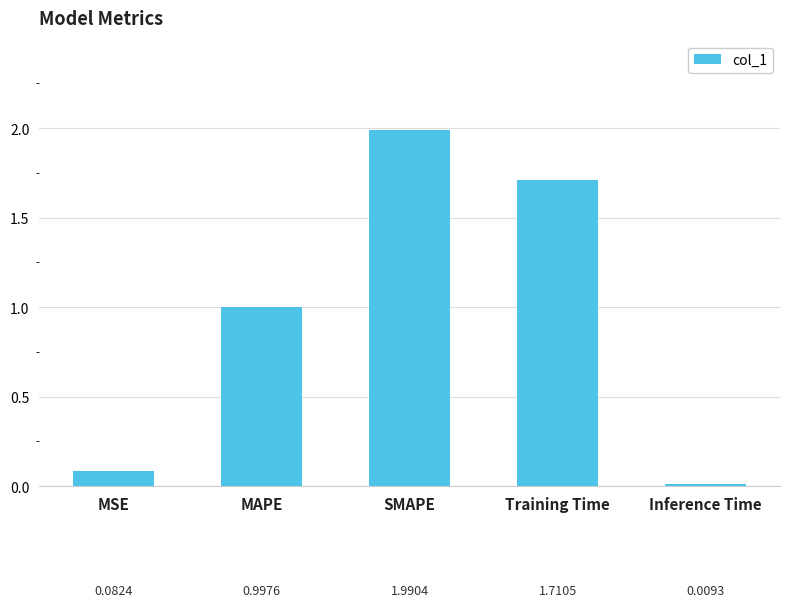

What is the difference between the maximum and second lowest values?

1.9